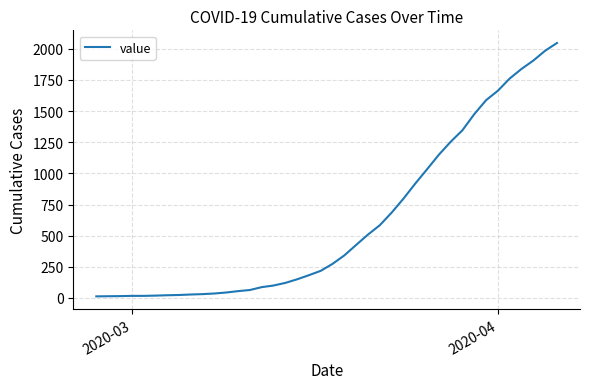

What is the greatest value displayed?

2047